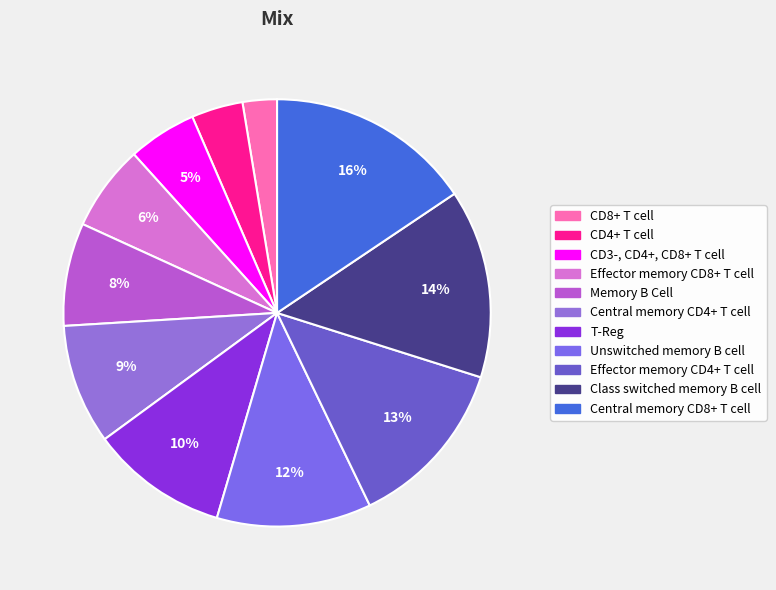

Does Central memory CD4+ T cell represent more than half of the total?

No